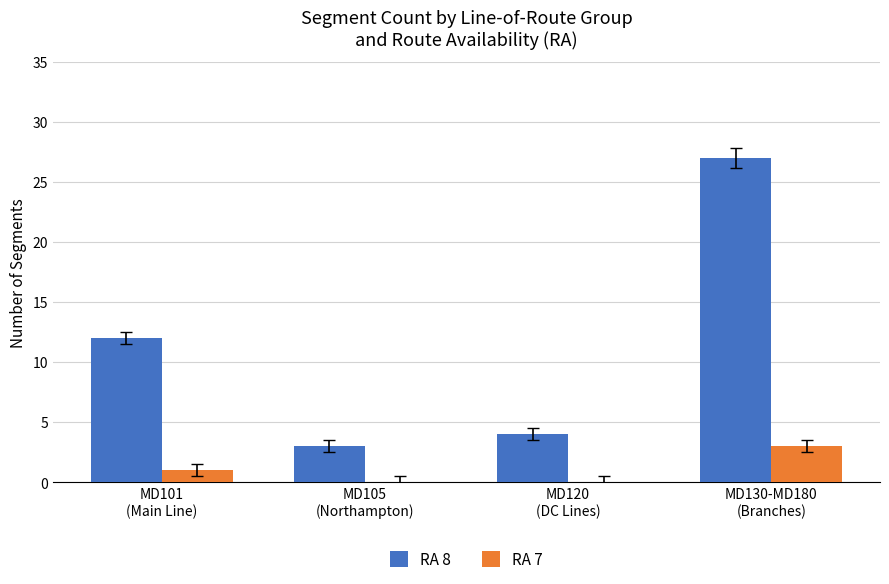

What is the total value across all series at MD105
(Northampton)?

3